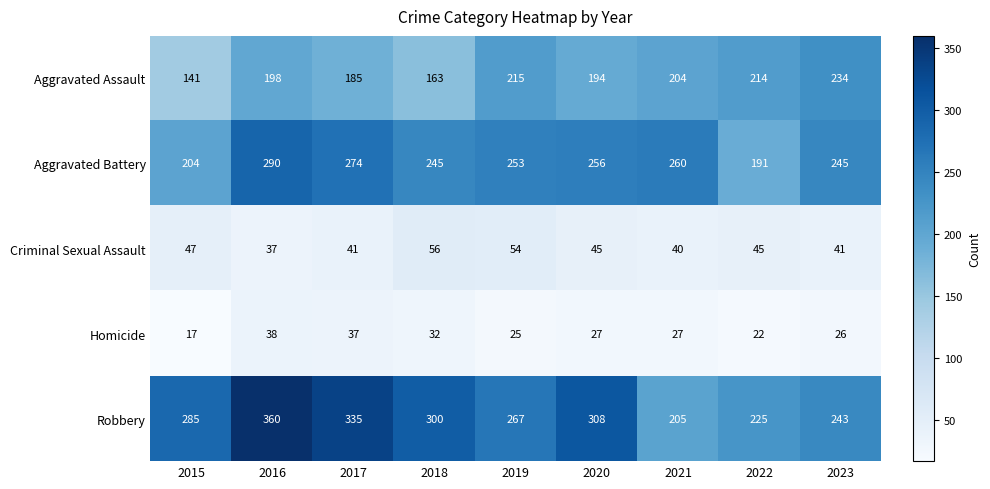

Which category has the lowest value across all series?

2015